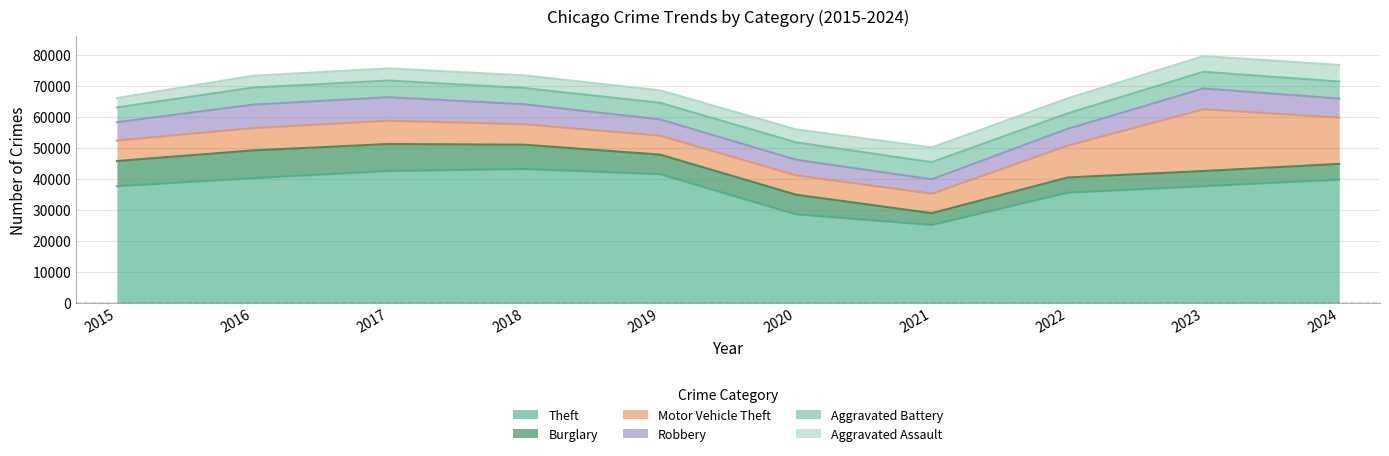

Where is Burglary nearest to the value 6393?

2020